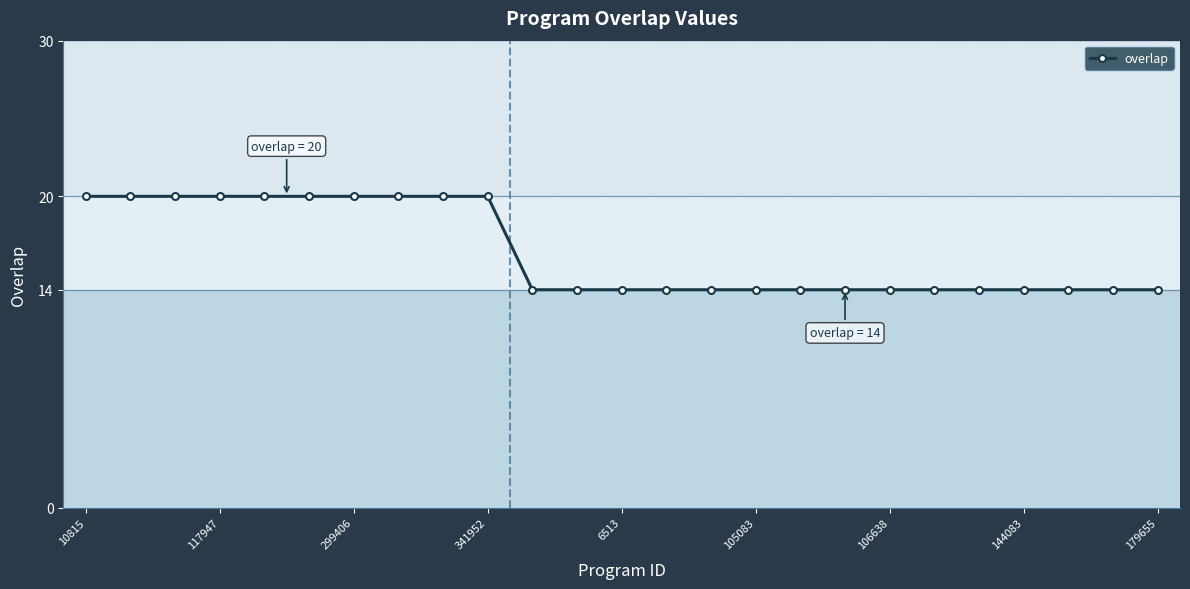

Count the number of categories in the chart.

25